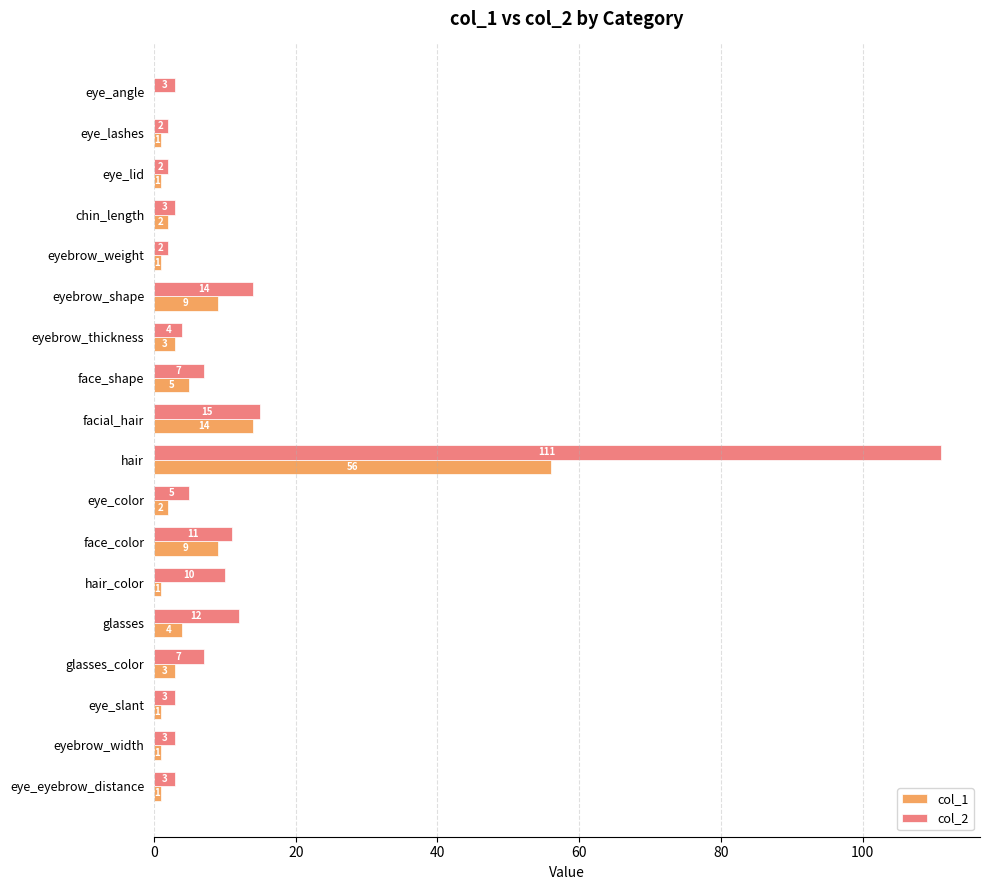

What are all the series names shown in the legend?

col_1, col_2